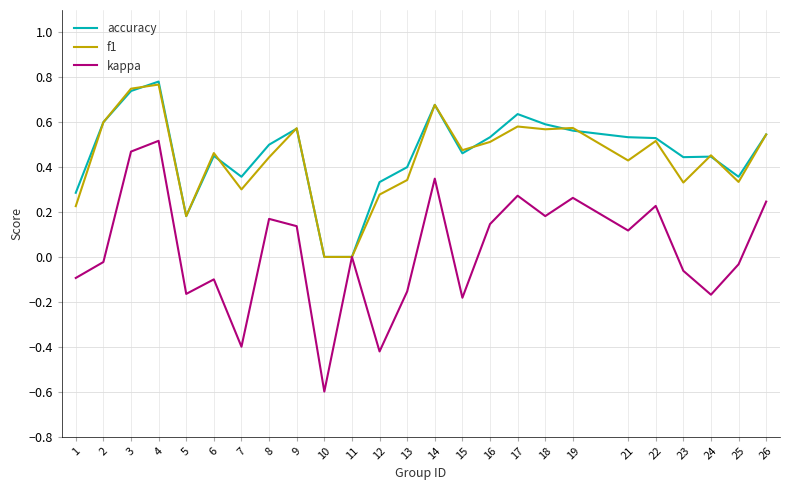

Which category has the highest value in the kappa series?

4